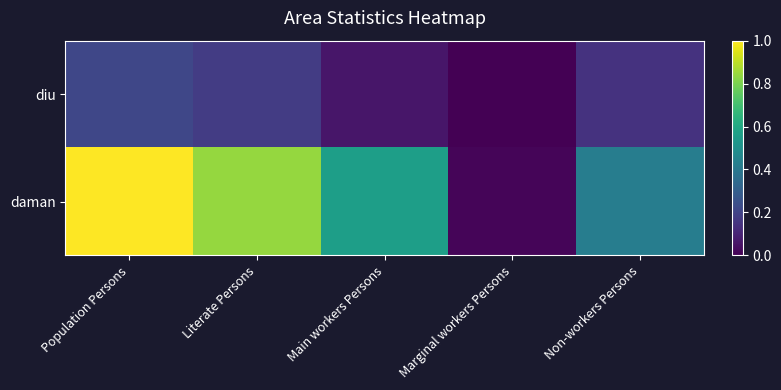

At Population Persons, list the series in order from largest to smallest.

daman, diu